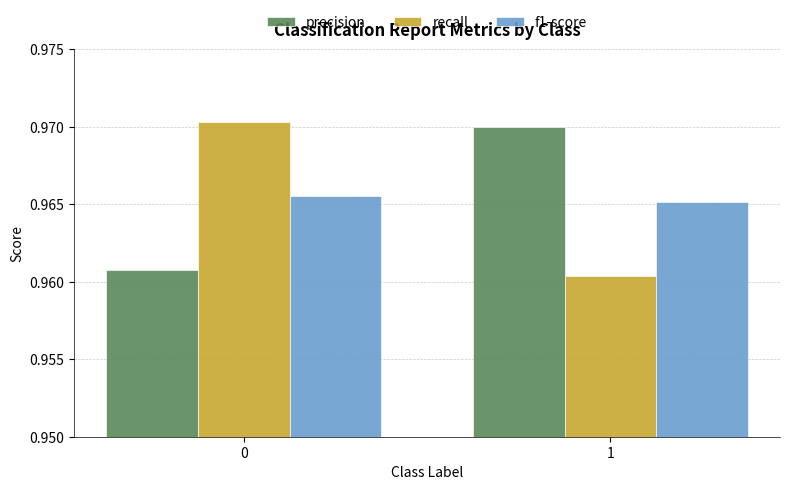

The precision series shows 1.7 at 0. True or false?

False